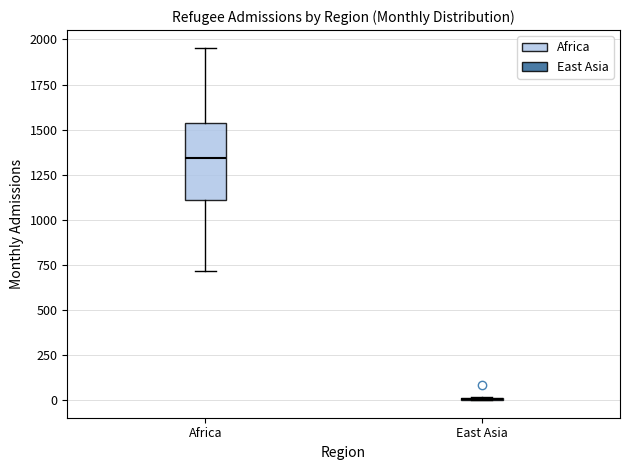

Reading left to right, transcribe this box plot: for each box, give where its median line is, the range the box spans, and where its two whiskers end, as read against the y-axis. The values are not printed on the chart, so give them approximately, as read against the axis.

Africa: median 1350, box 1100 to 1550, whiskers 700 to 1950
East Asia: box collapsed to a line at 0, whiskers 0 to 0